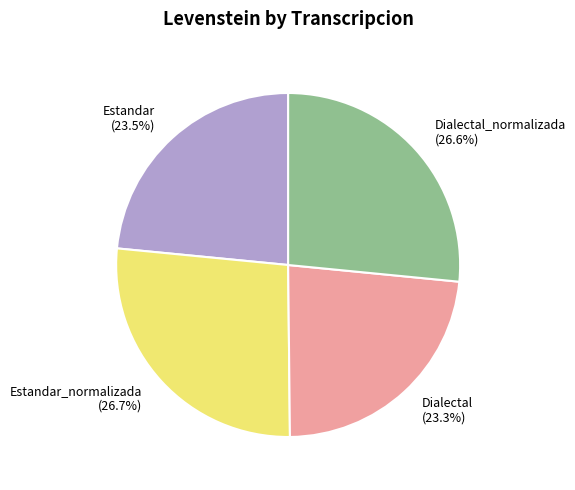

To the nearest percent, what is the average slice percentage?

25%